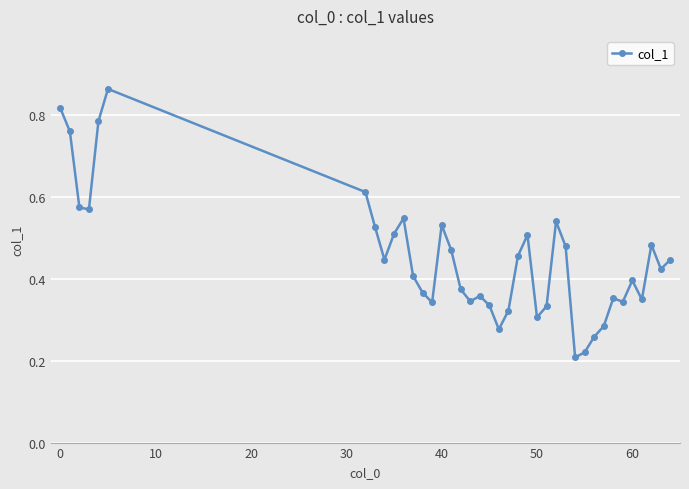

True or false: the data has more than 2 interior local peaks.

True